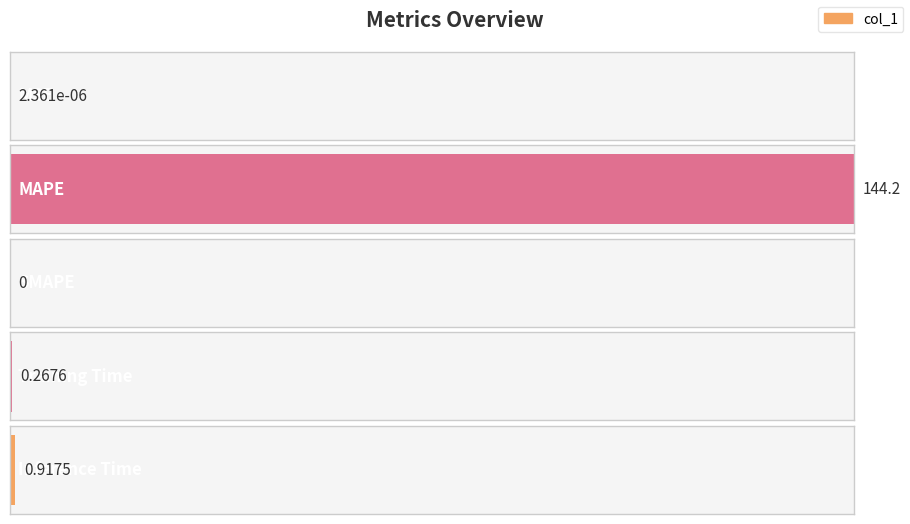

Which label corresponds to the smallest value in the chart?

SMAPE